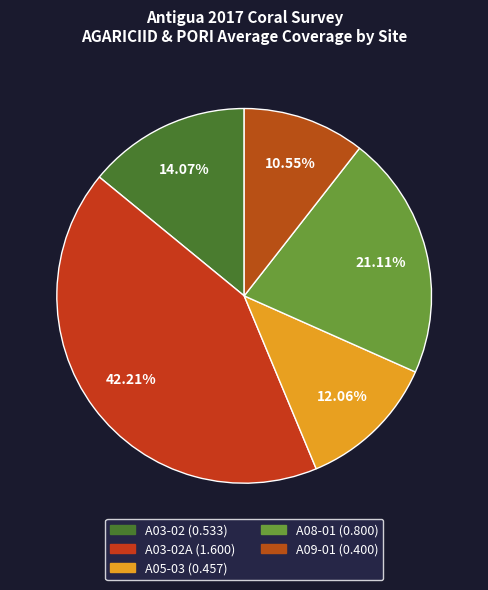

Count the number of slices in the pie.

5